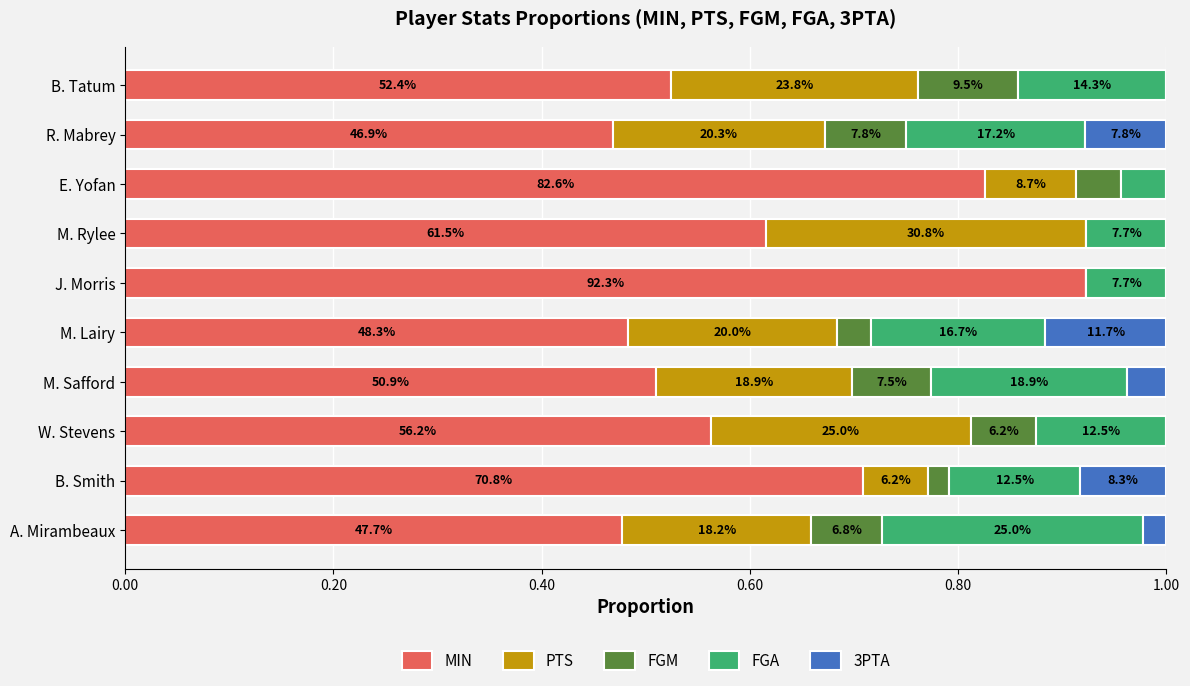

What are all the series names shown in the legend?

MIN, PTS, FGM, FGA, 3PTA